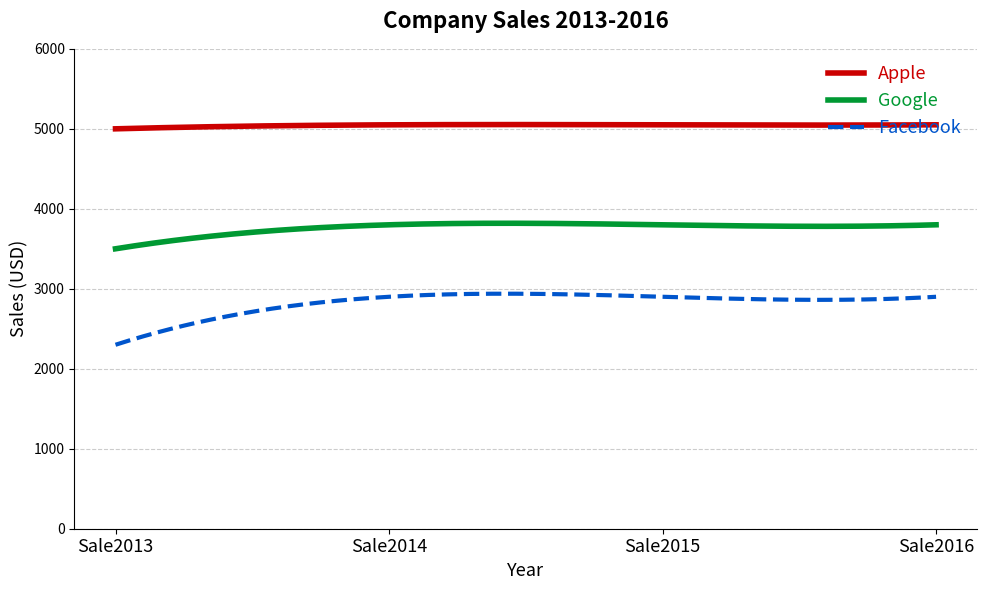

List the series in order of their overall mean, lowest first.

Facebook, Google, Apple